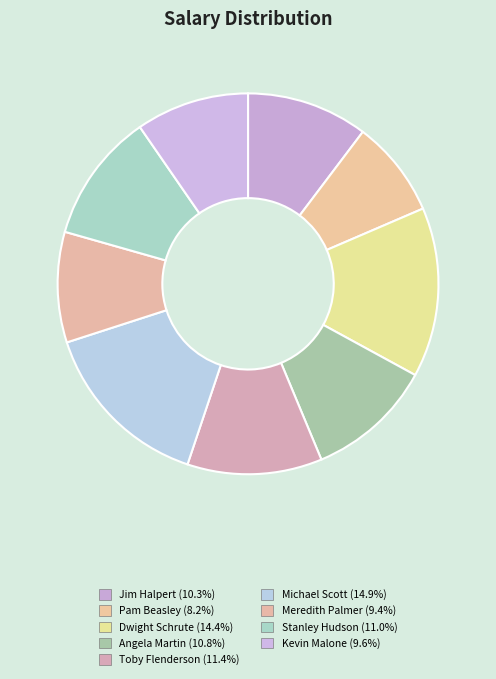

What is the largest slice in the pie chart?

Michael Scott